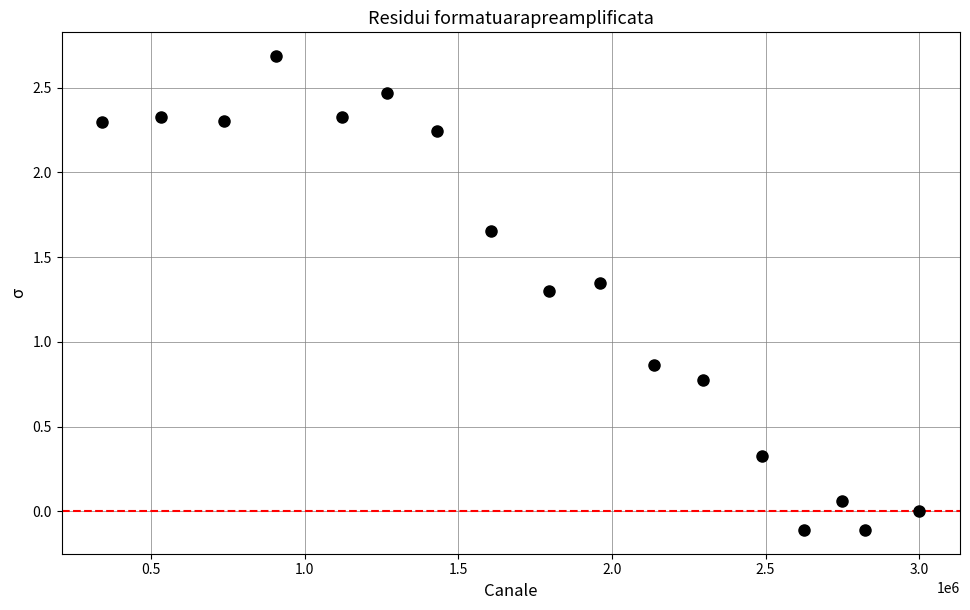

What is the range of Y values (max minus min)?

2.8